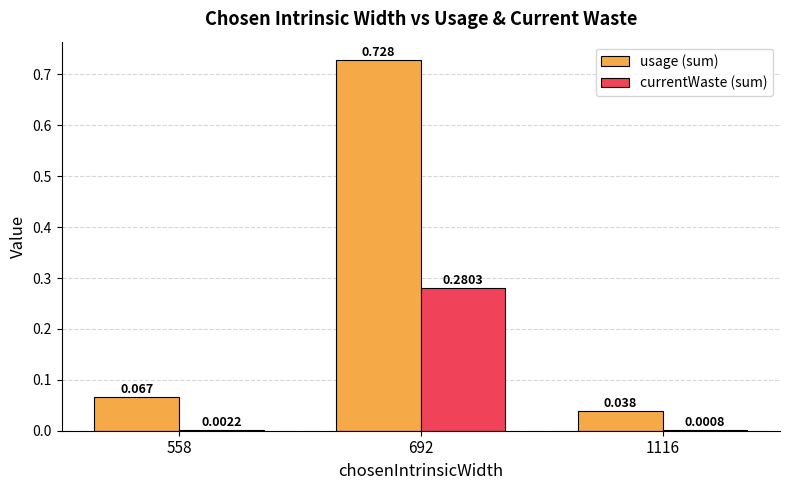

Which series has the largest range (max minus min)?

usage (sum)